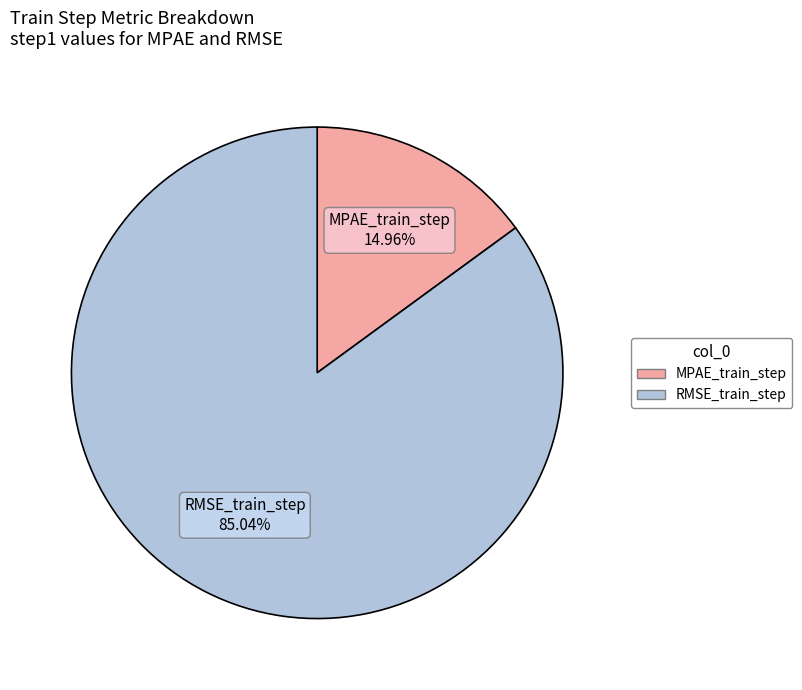

How many segments does this pie chart have?

2